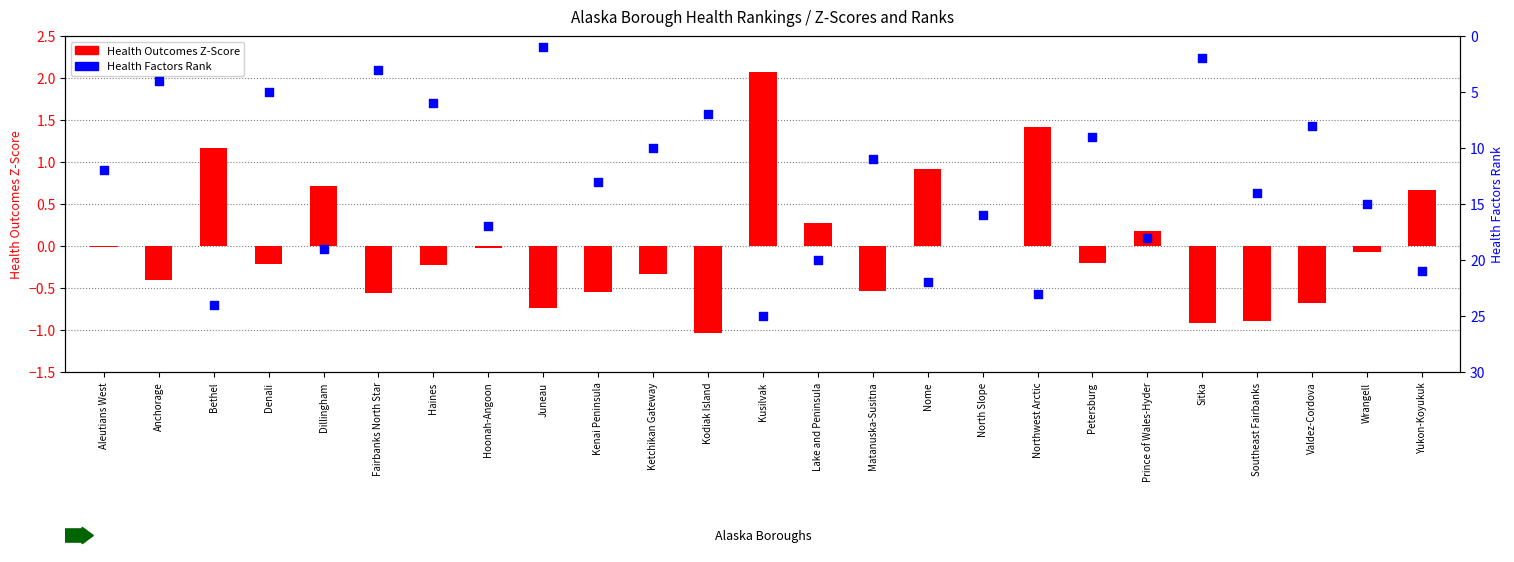

At how many categories does at least one series exceed 7?

18